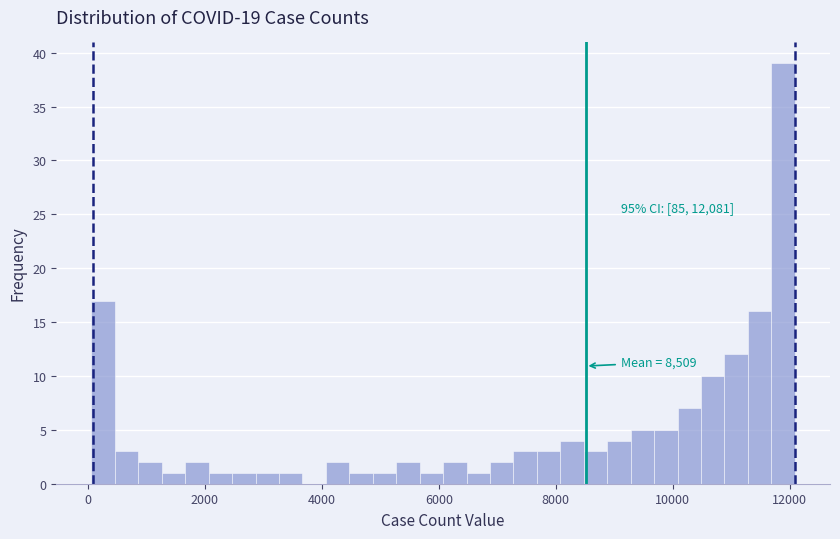

Around what value on the x-axis is the tallest bar? Give the approximate position of its centre, as read against the axis.

11800